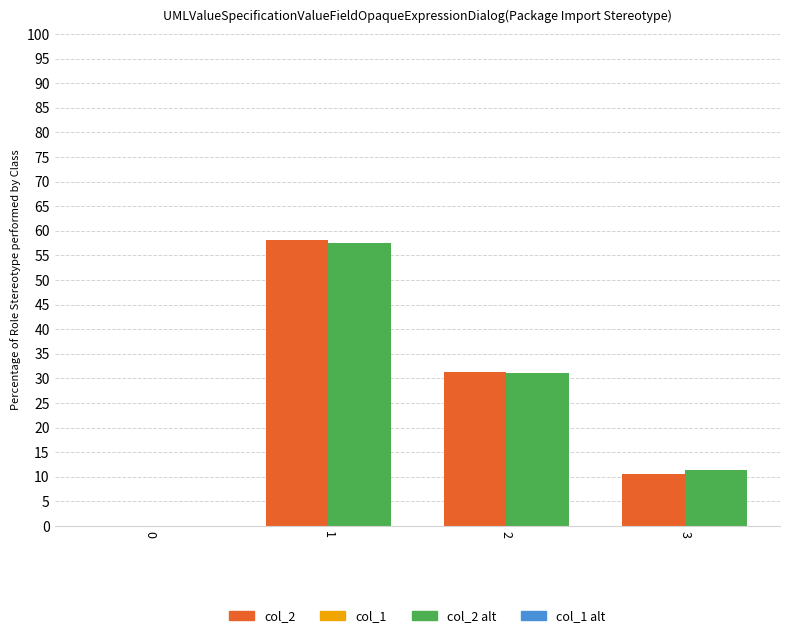

How many data points in col_2 are above 31?

2